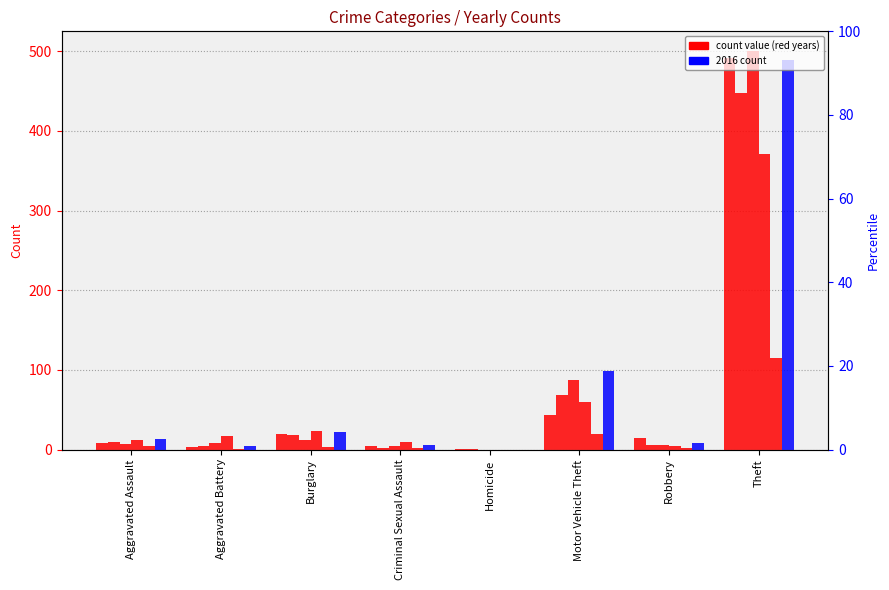

Between Robbery and Aggravated Assault, which is larger?

Robbery